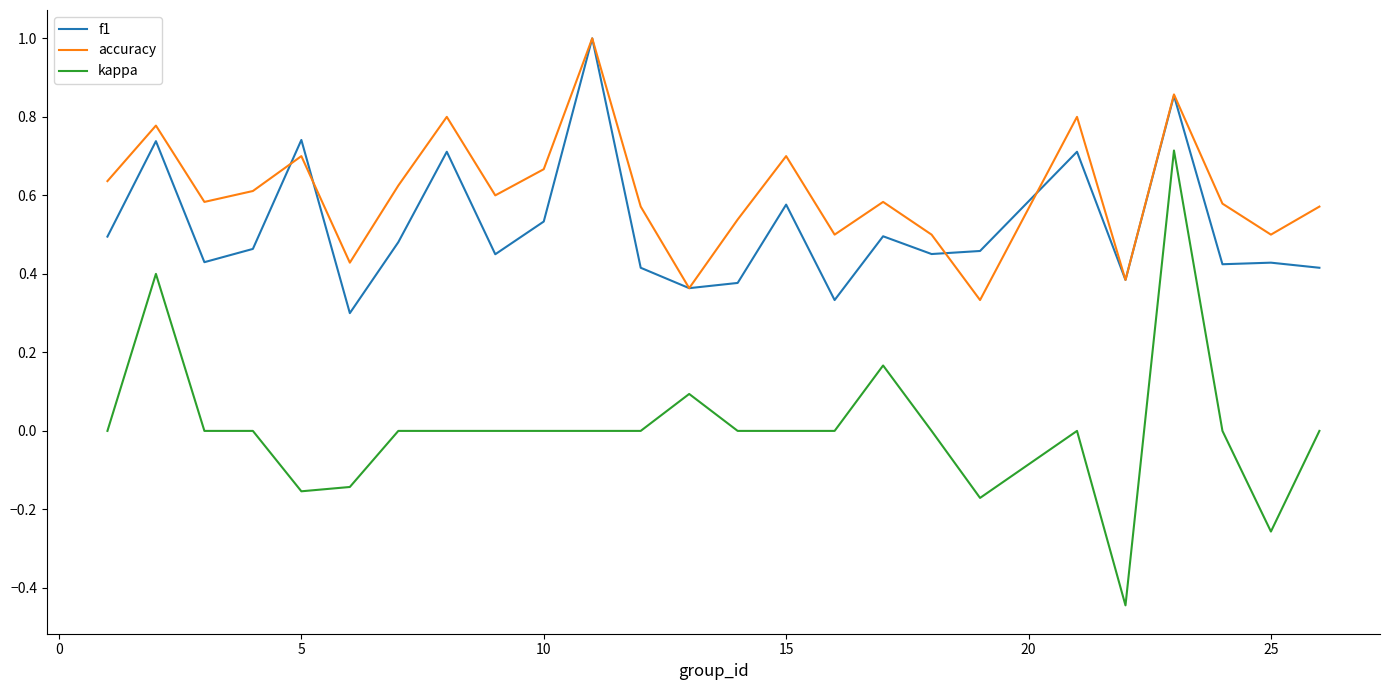

True or false: kappa has more than 2 interior local peaks.

True